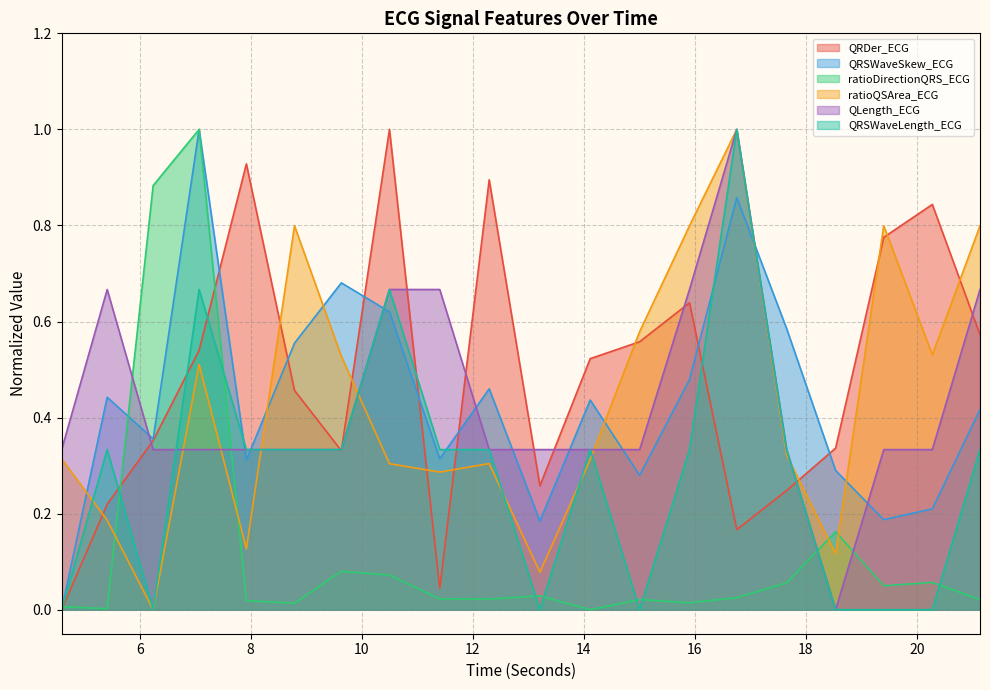

At which category is the sum across all series the highest?

7.0703125